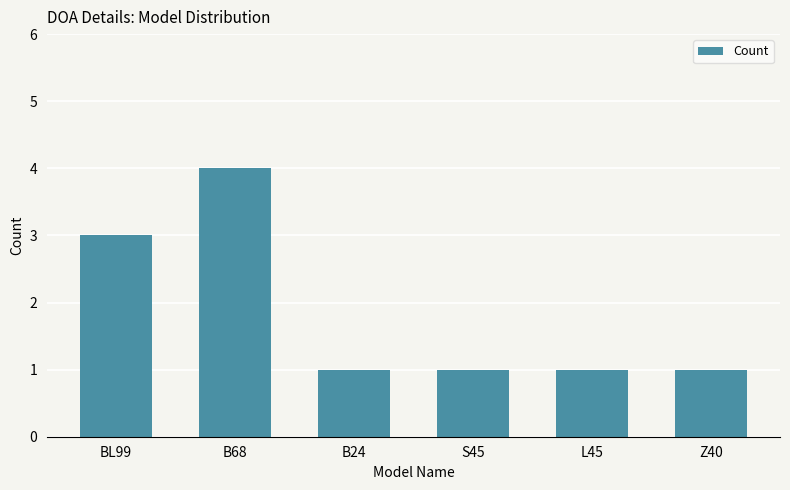

Reading left to right, extract all data points from this chart.

3	4	1	1	1	1